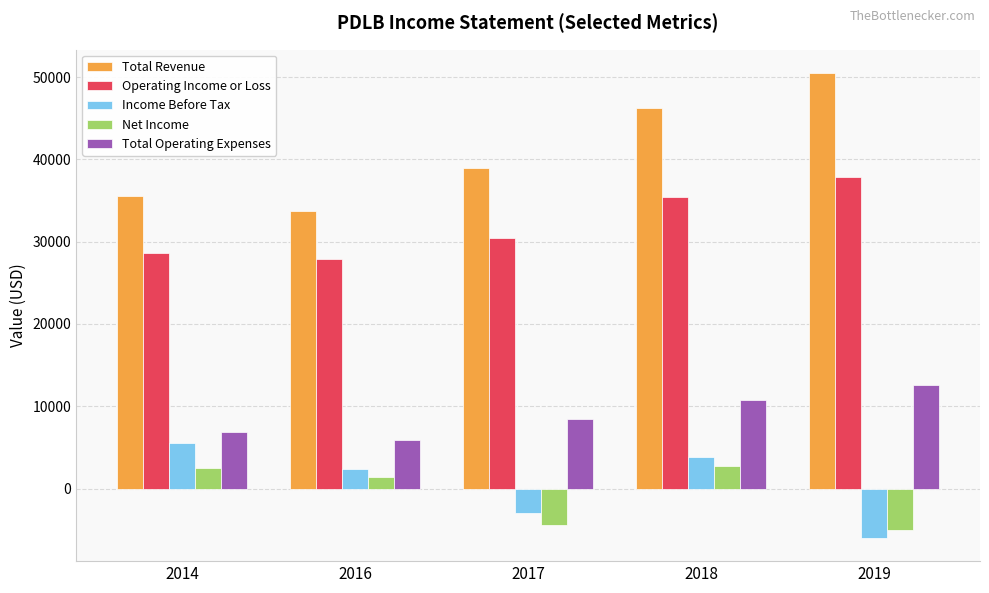

List the series in order of their peak value, lowest first.

Net Income, Income Before Tax, Total Operating Expenses, Operating Income or Loss, Total Revenue